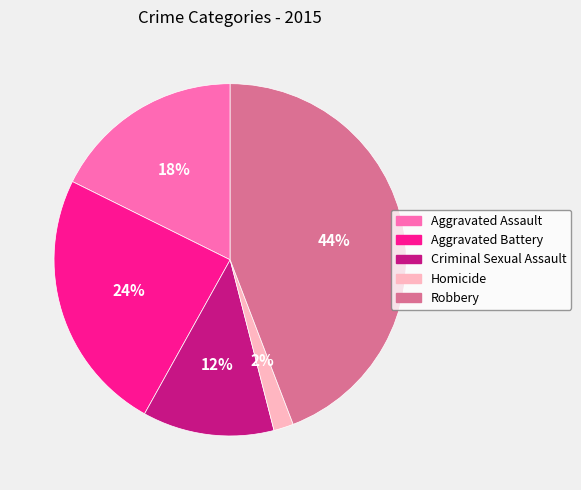

To the nearest percent, what percentage of the pie is Homicide?

2%